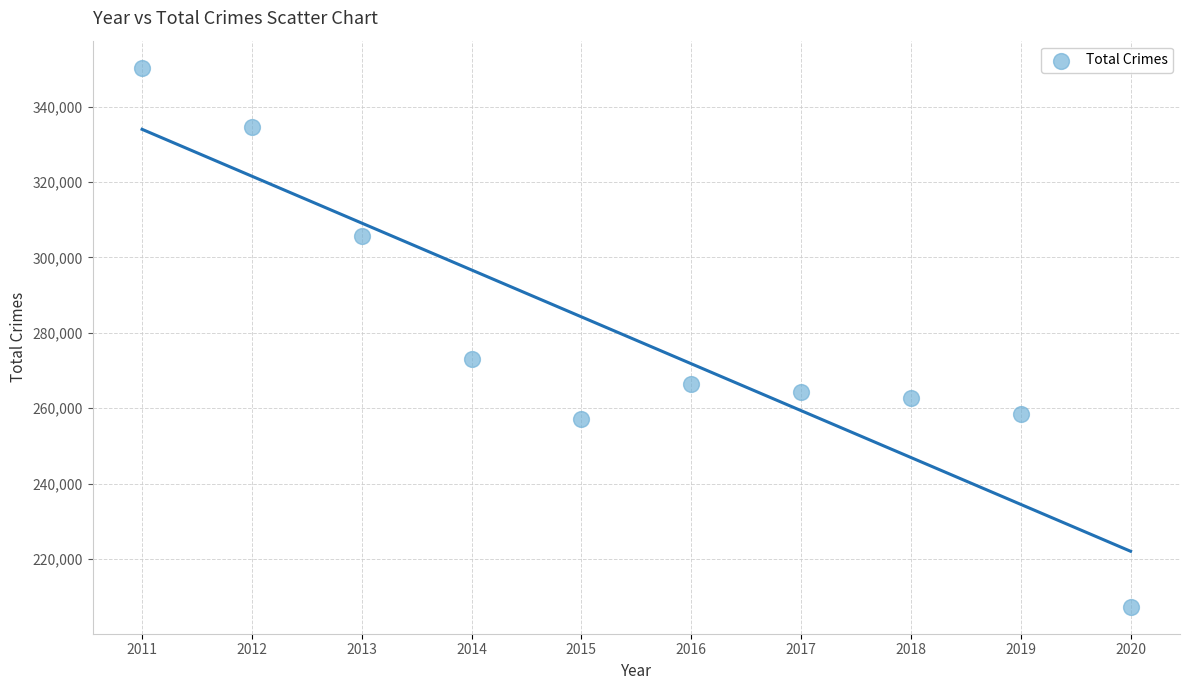

What is the average Y value?

278018